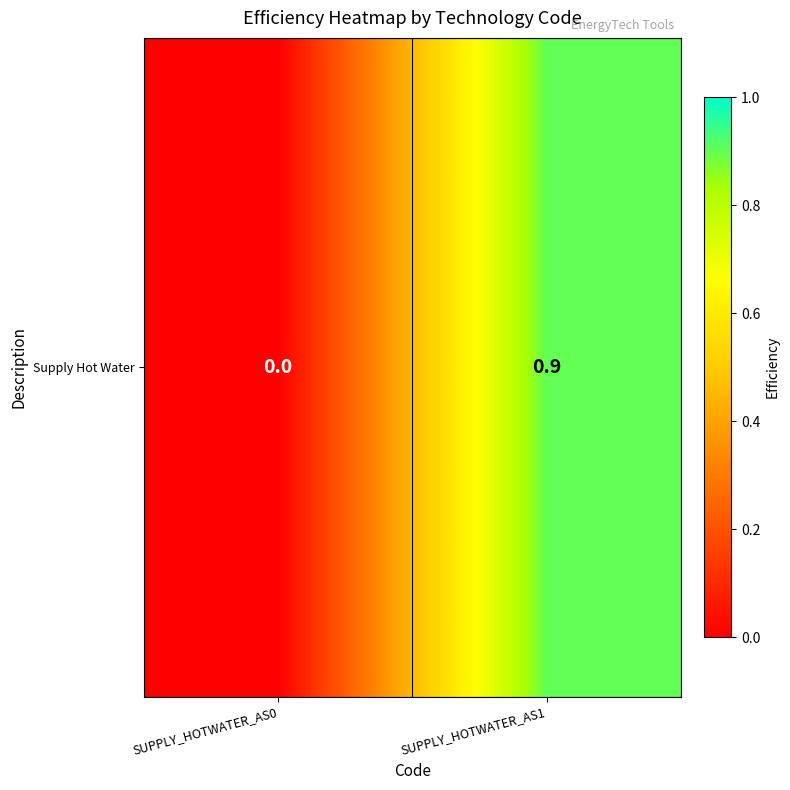

Rank the categories by value from lowest to highest.

SUPPLY_HOTWATER_AS0, SUPPLY_HOTWATER_AS1